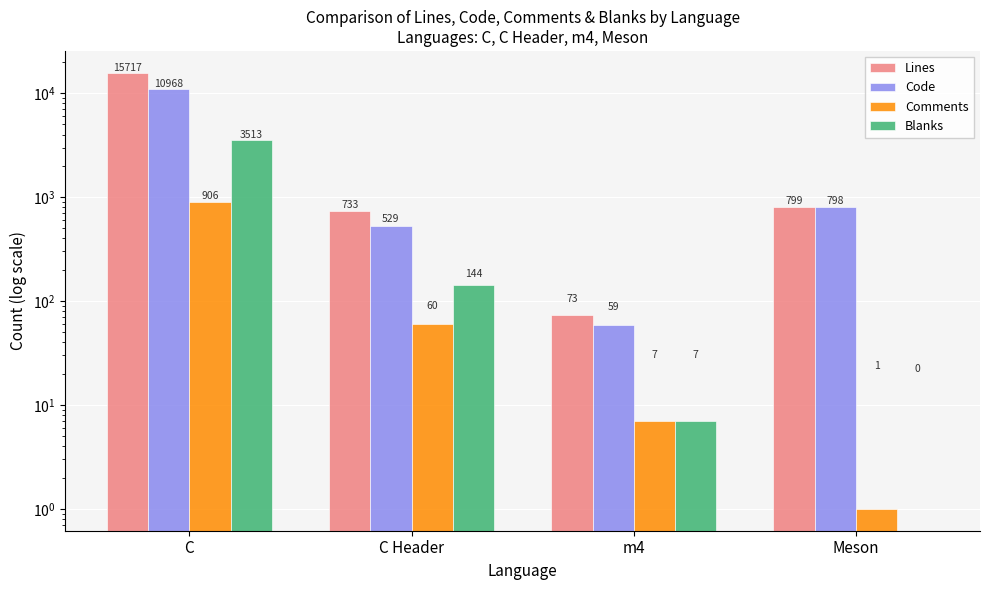

Reading left to right, what are all the values shown in this chart?

Lines: C=15717	C Header=733	m4=73	Meson=799
Code: C=10968	C Header=529	m4=59	Meson=798
Comments: C=906	C Header=60	m4=7	Meson=1
Blanks: C=3513	C Header=144	m4=7	Meson=0